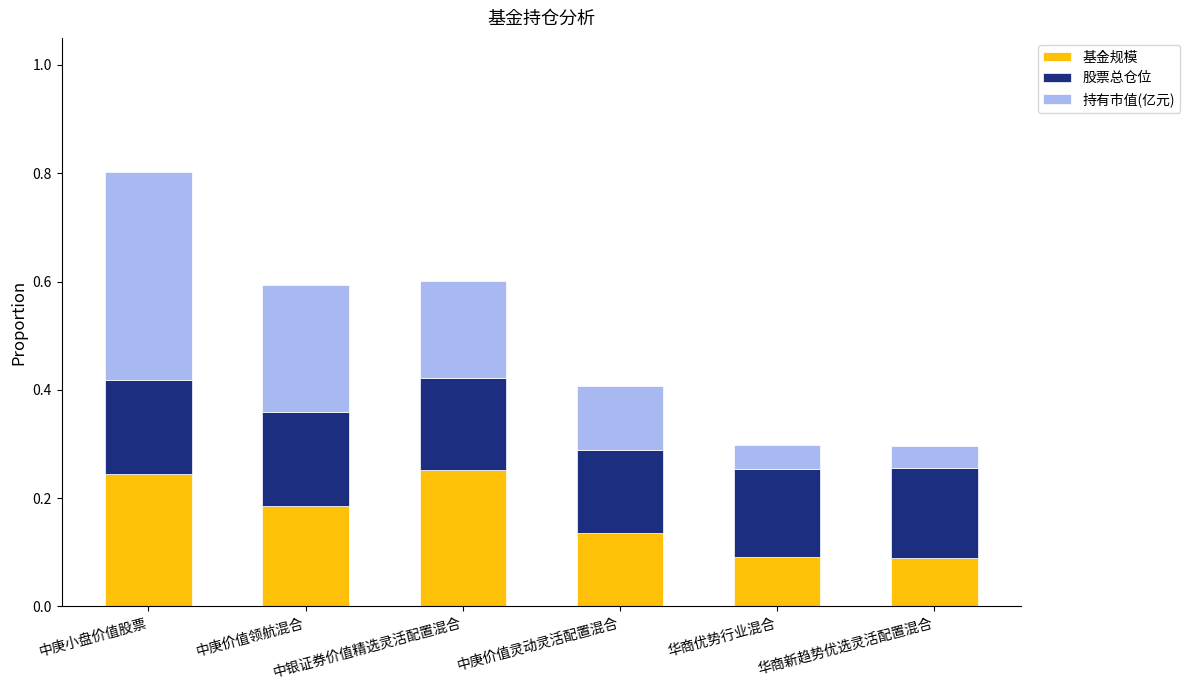

Count the 基金规模 values in the range 0 to 1.

6